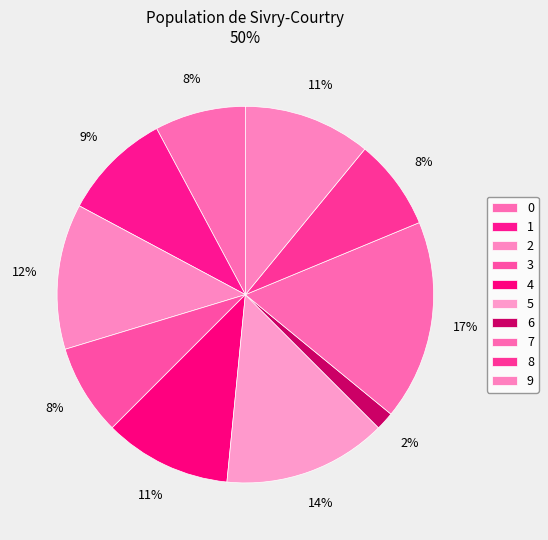

What percentage is the 8 slice, to the nearest percent?

8%